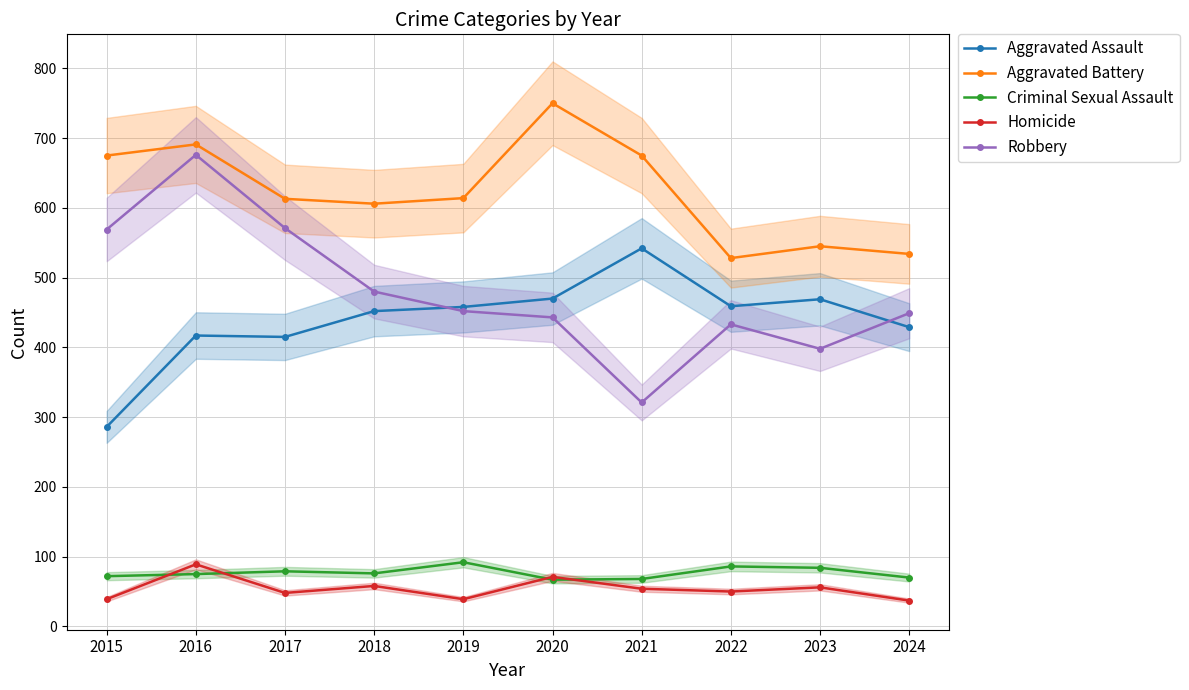

What value does the Aggravated Battery series have at 2018?

606